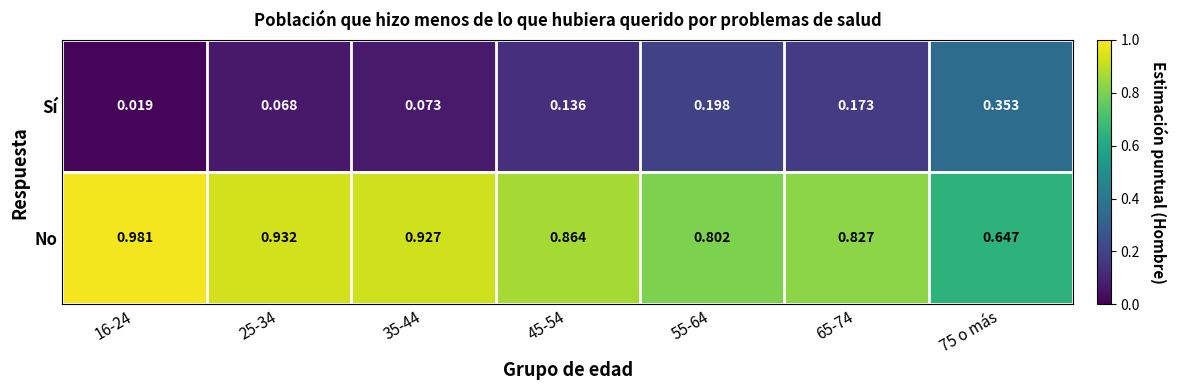

List the series in order of their overall mean, lowest first.

Sí, No